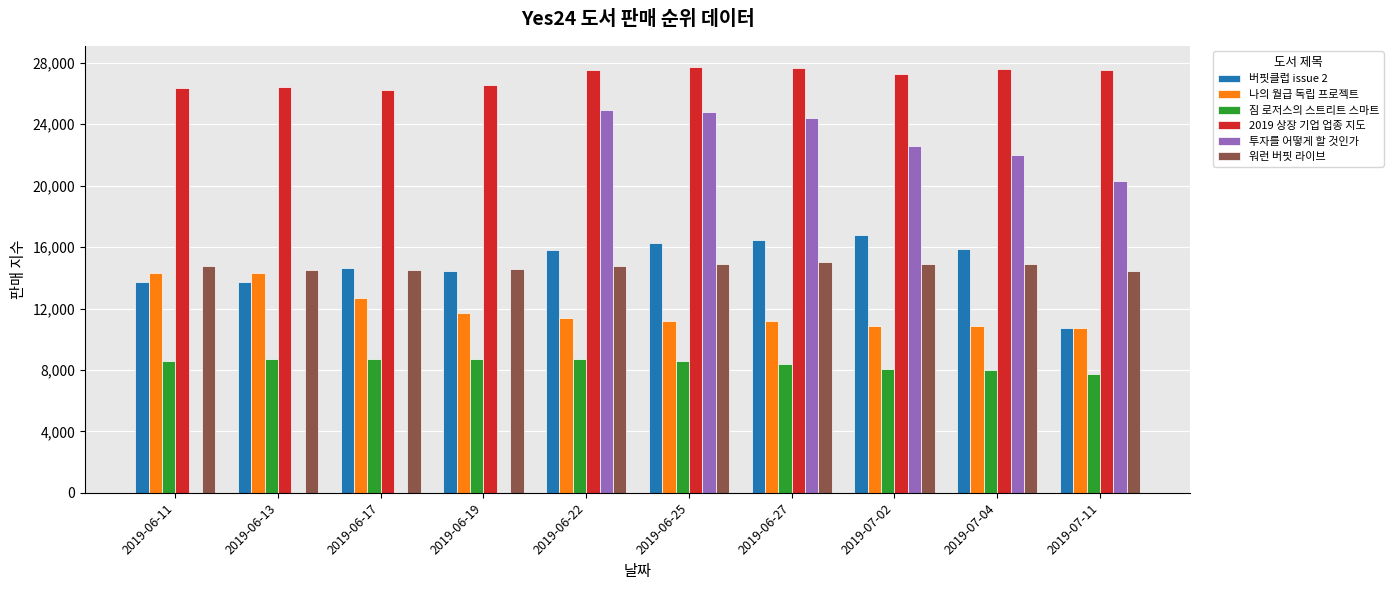

What is the total value across all series at 2019-07-02?

100541.7